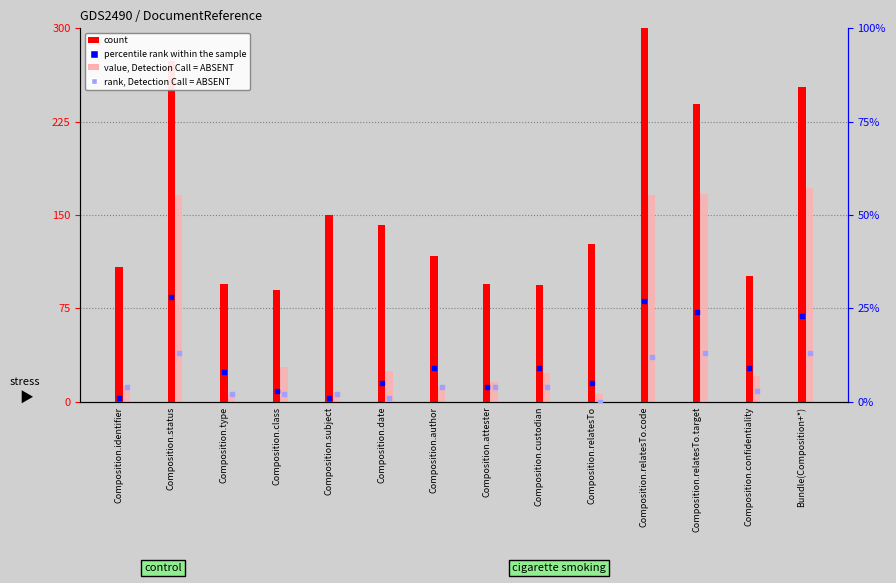

At how many categories does at least one series exceed 208?

4